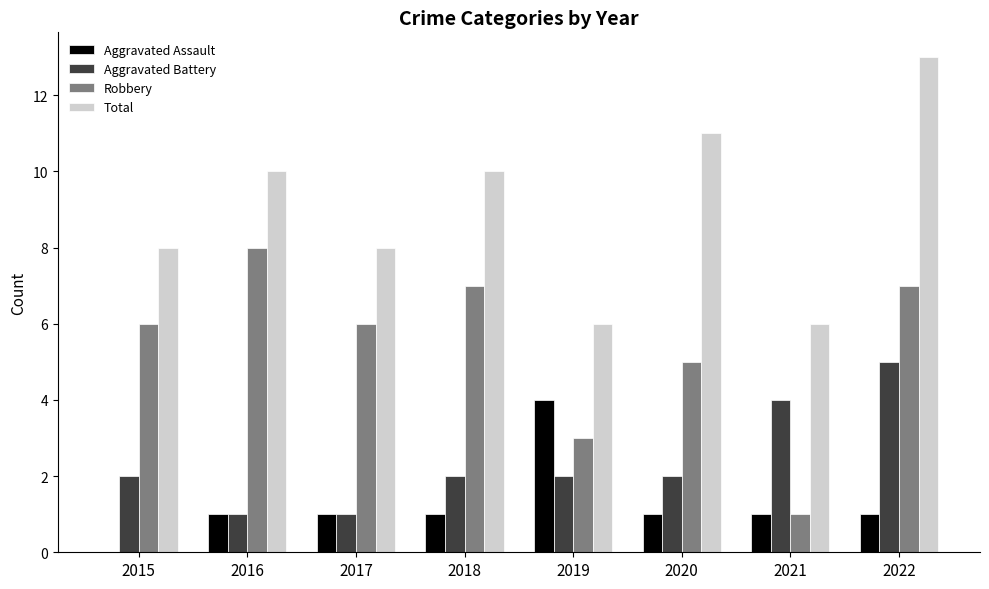

The Aggravated Battery series shows 2 at 2019. True or false?

True